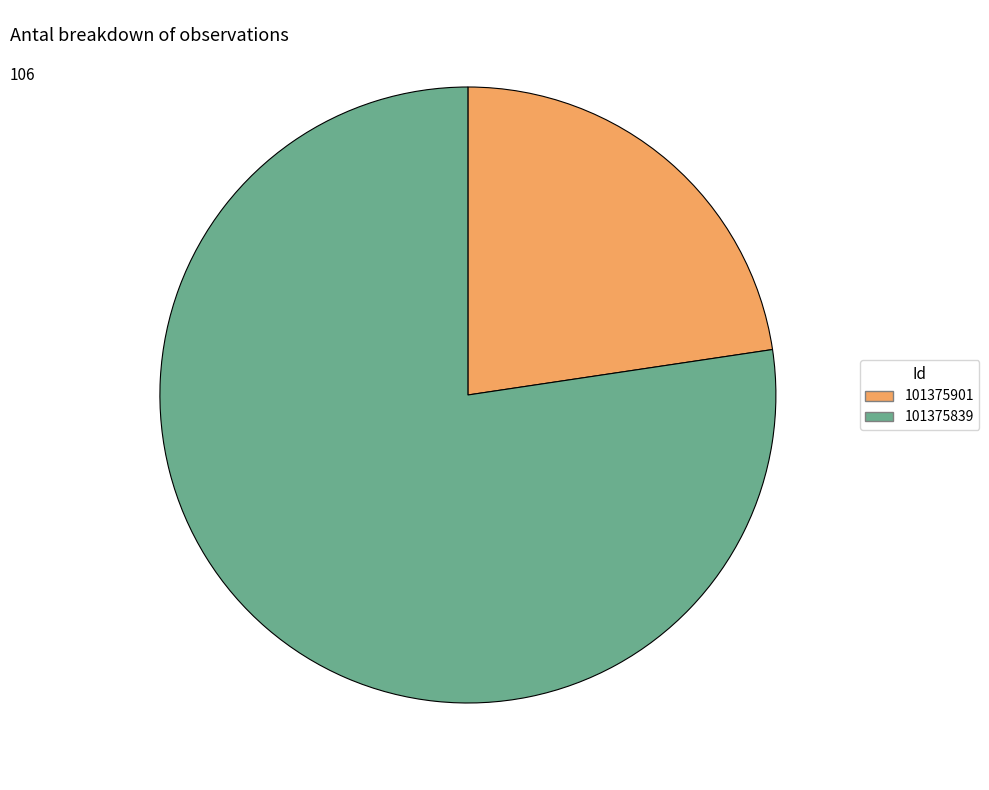

Does 101375839 represent more than half of the total?

Yes